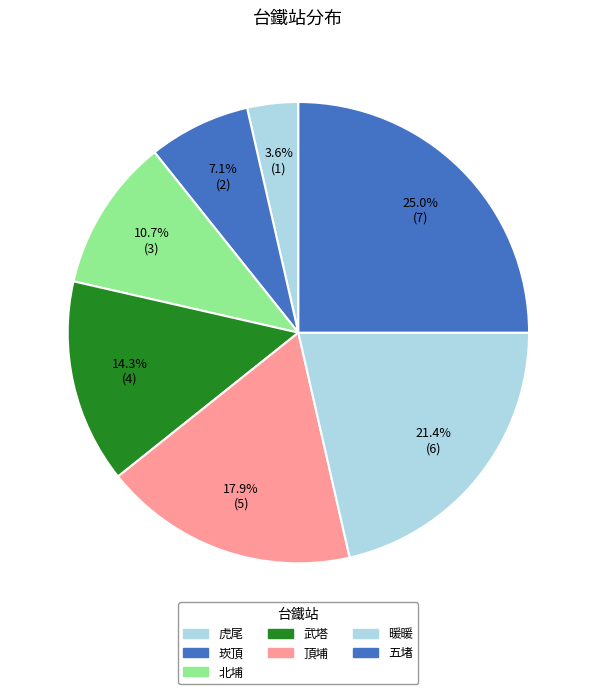

What percentage is NOT represented by 頂埔?

82.1%